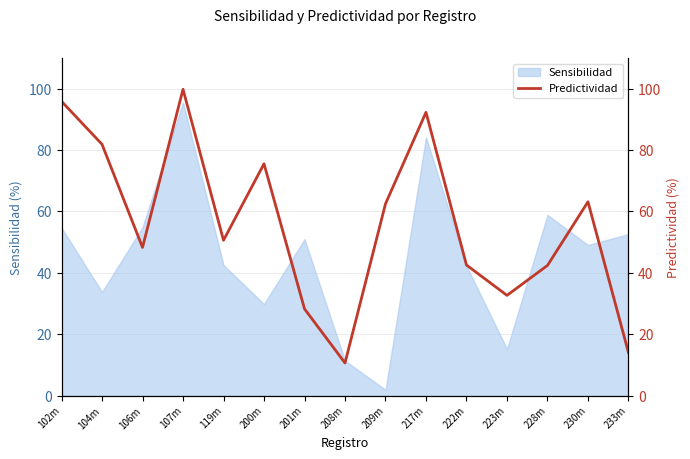

Does the chart display data point markers on the line(s)?

No